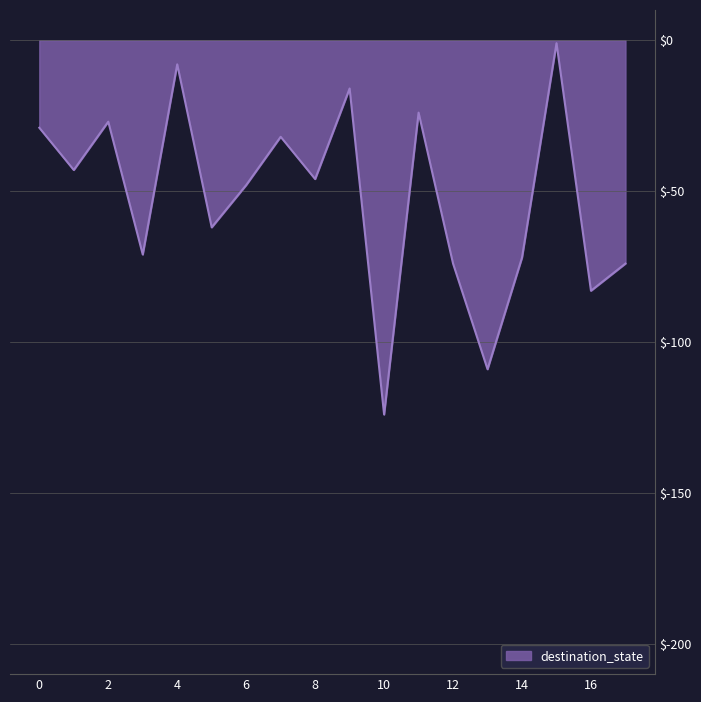

How many lines are shown in the chart?

1